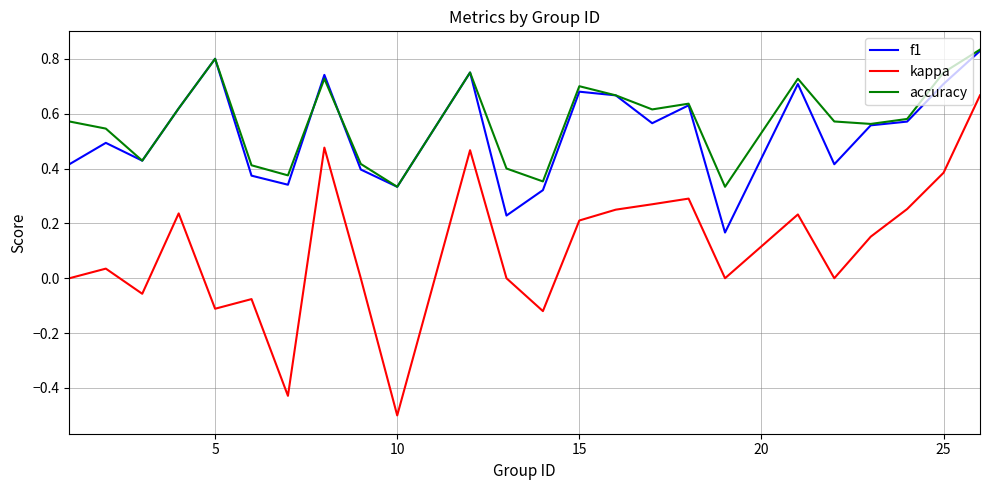

Which series has the largest range (max minus min)?

kappa